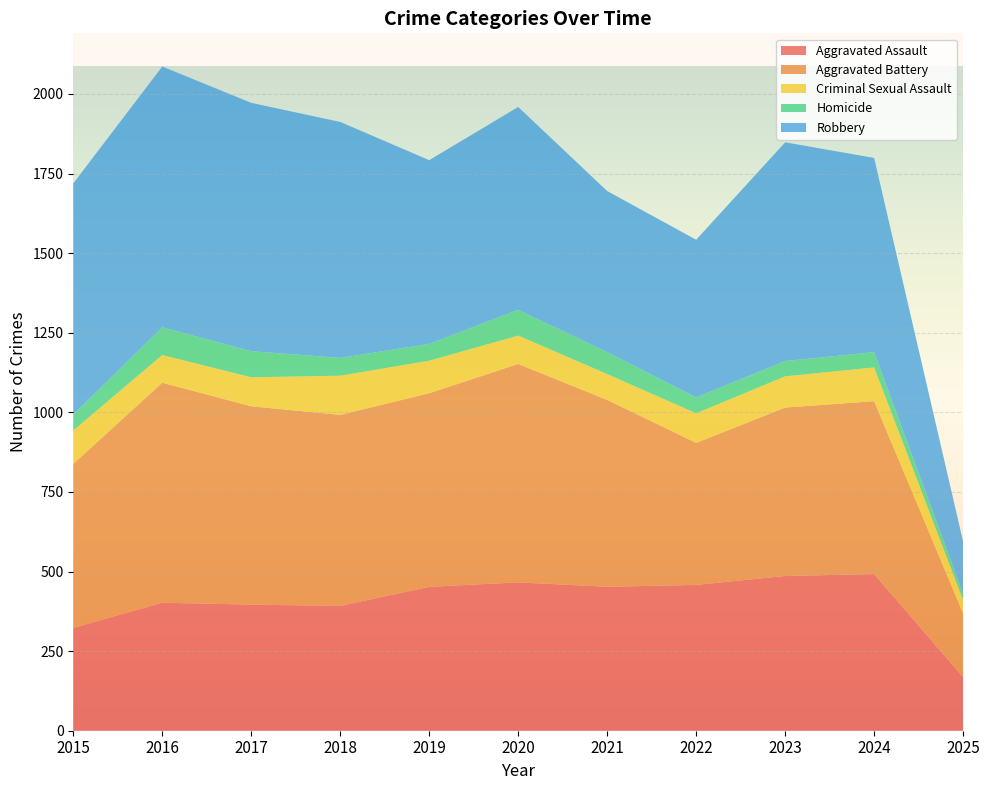

Reading left to right, list all the values displayed in this chart.

Aggravated Assault: 2015=323	2016=402	2017=396	2018=392	2019=452	2020=466	2021=452	2022=458	2023=486	2024=492	2025=168
Aggravated Battery: 2015=515	2016=691	2017=623	2018=600	2019=608	2020=686	2021=587	2022=446	2023=529	2024=543	2025=200
Criminal Sexual Assault: 2015=105	2016=87	2017=91	2018=123	2019=102	2020=89	2021=81	2022=93	2023=98	2024=106	2025=42
Homicide: 2015=50	2016=87	2017=82	2018=56	2019=53	2020=81	2021=69	2022=50	2023=48	2024=48	2025=20
Robbery: 2015=726	2016=819	2017=780	2018=741	2019=577	2020=637	2021=506	2022=495	2023=687	2024=610	2025=164